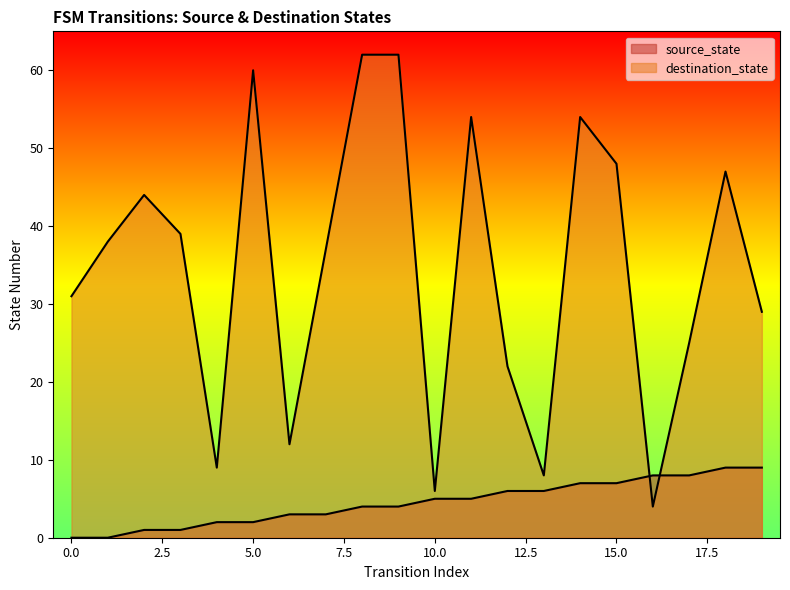

What is the difference between the second highest and second lowest values in the destination_state series?

56